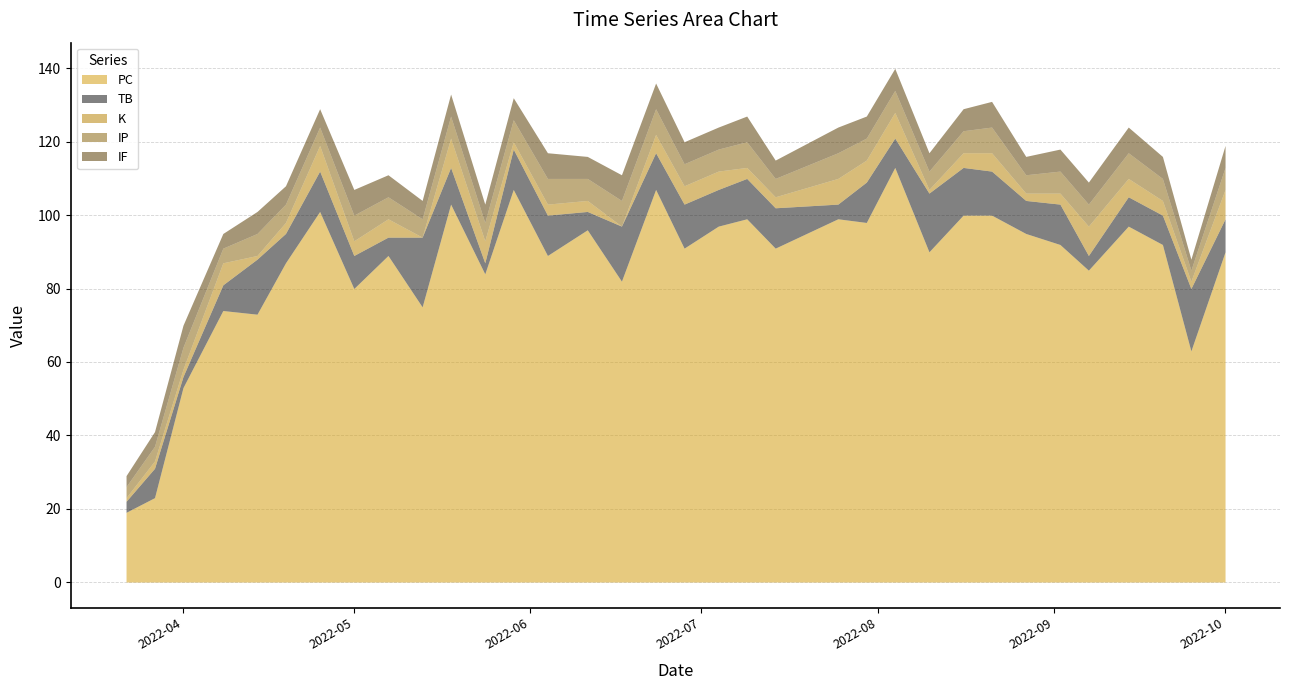

What is the label of the 23rd point from the right?

2022-05-24